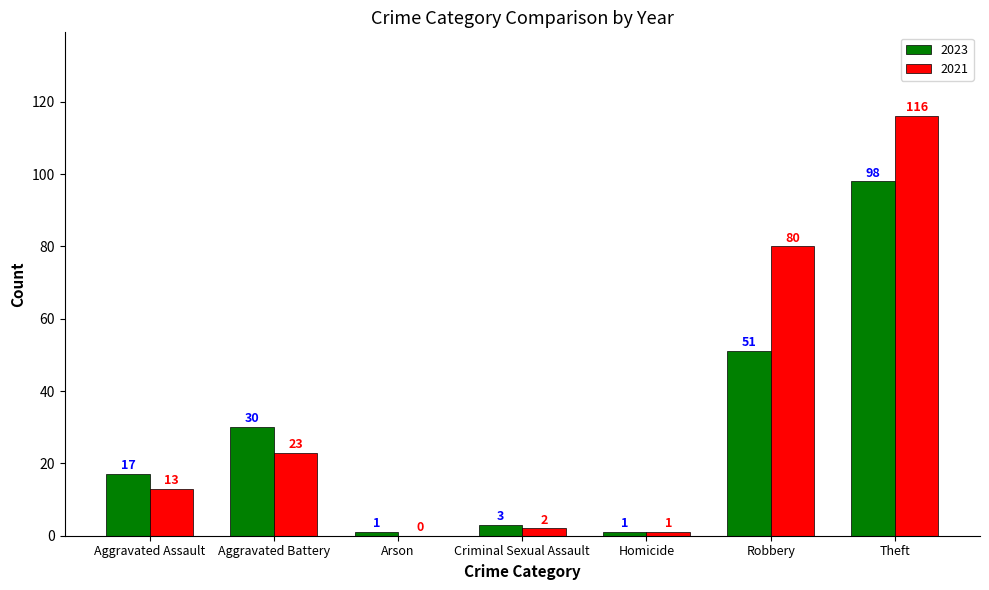

Which label corresponds to the largest value in the chart?

Theft